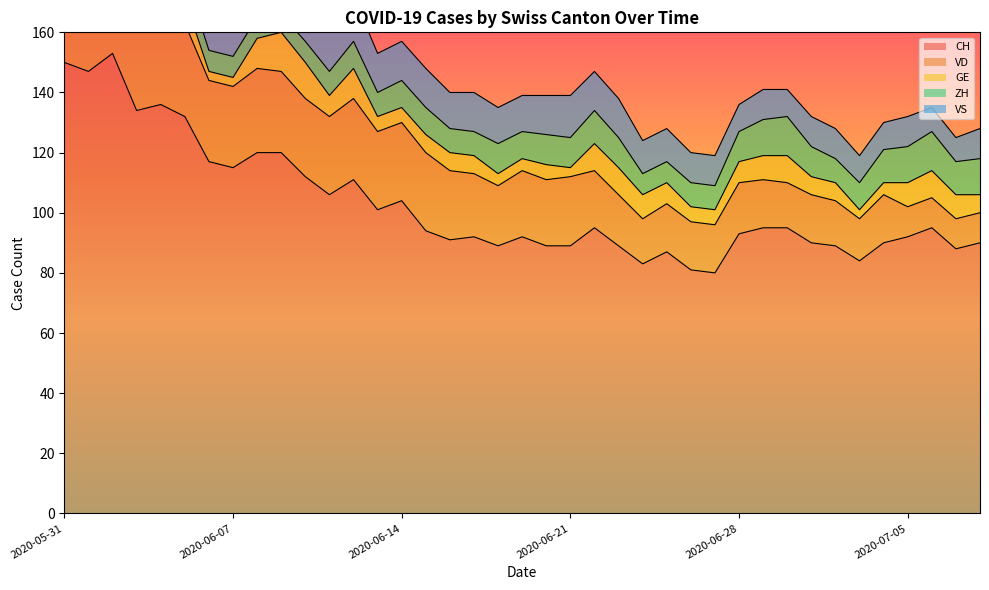

How many data points in CH are above 94?

19